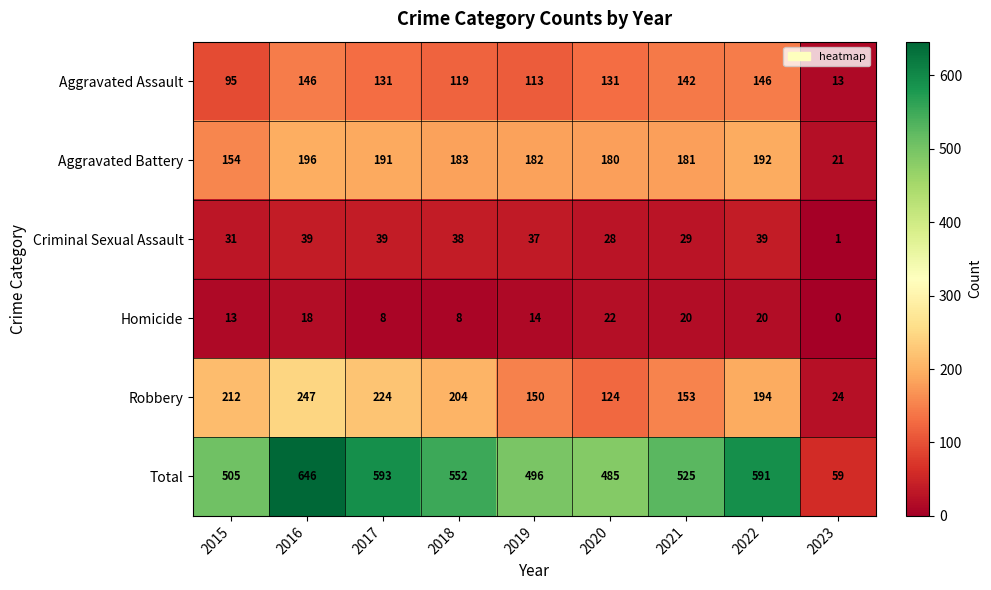

Rank the series at 2017 from highest to lowest value.

Total, Robbery, Aggravated Battery, Aggravated Assault, Criminal Sexual Assault, Homicide